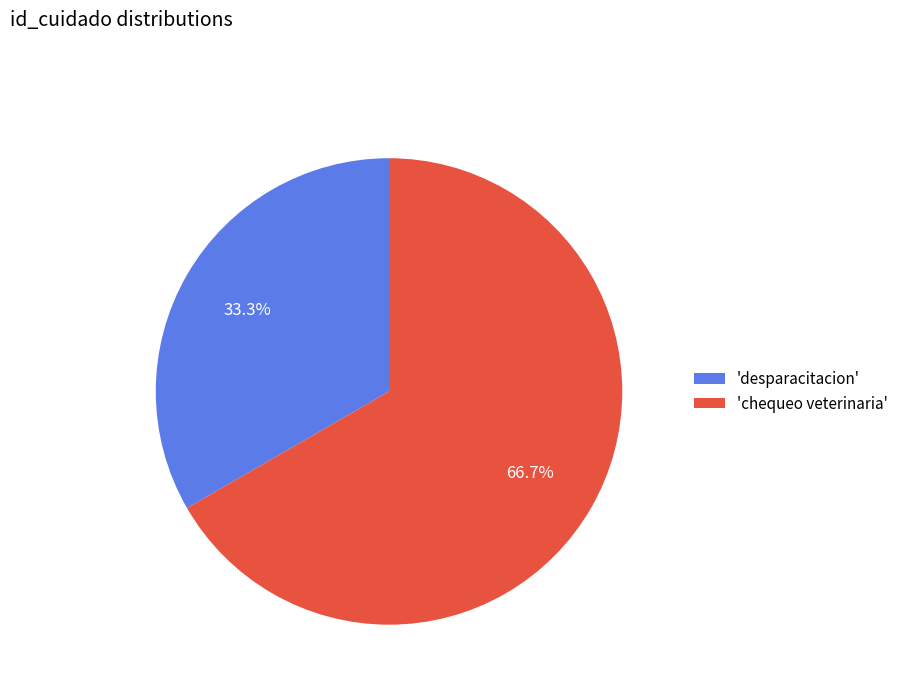

Is the sum of 'desparacitacion' and 'chequeo veterinaria' greater than half?

Yes